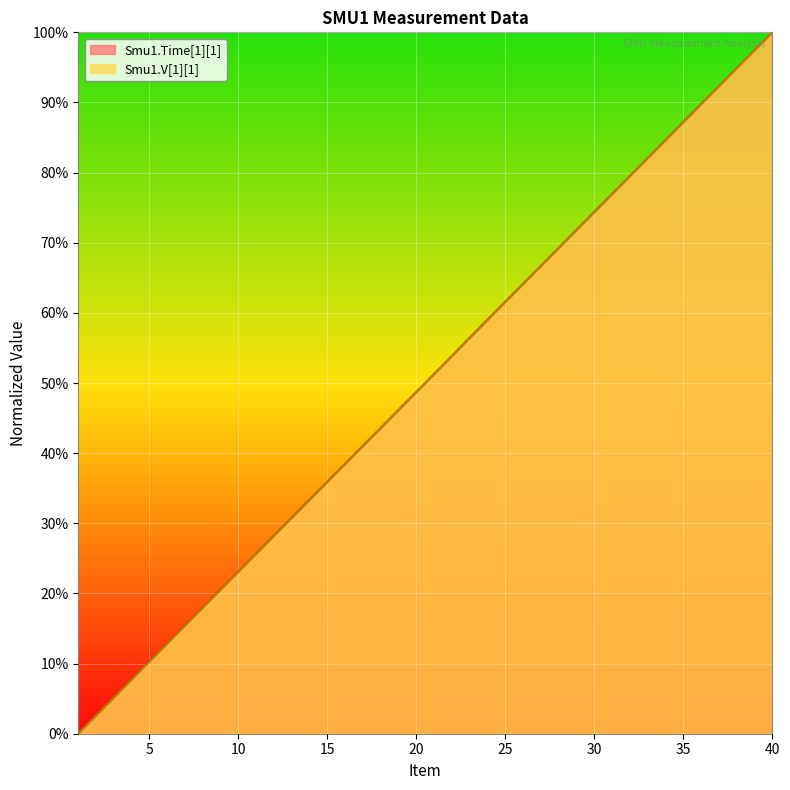

Where do Smu1.V[1][1] and Smu1.Time[1][1] first cross each other?

21 and 22